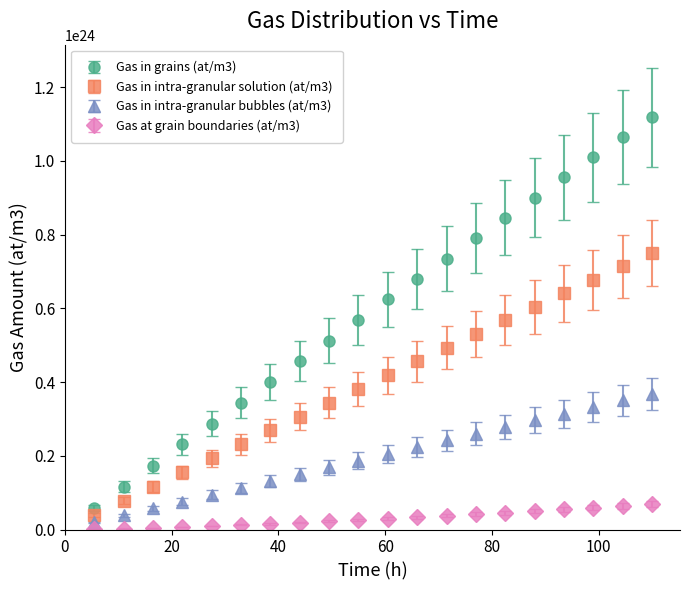

What are all the series names shown in the legend?

Gas in grains (at/m3), Gas in intra-granular solution (at/m3), Gas in intra-granular bubbles (at/m3), Gas at grain boundaries (at/m3)